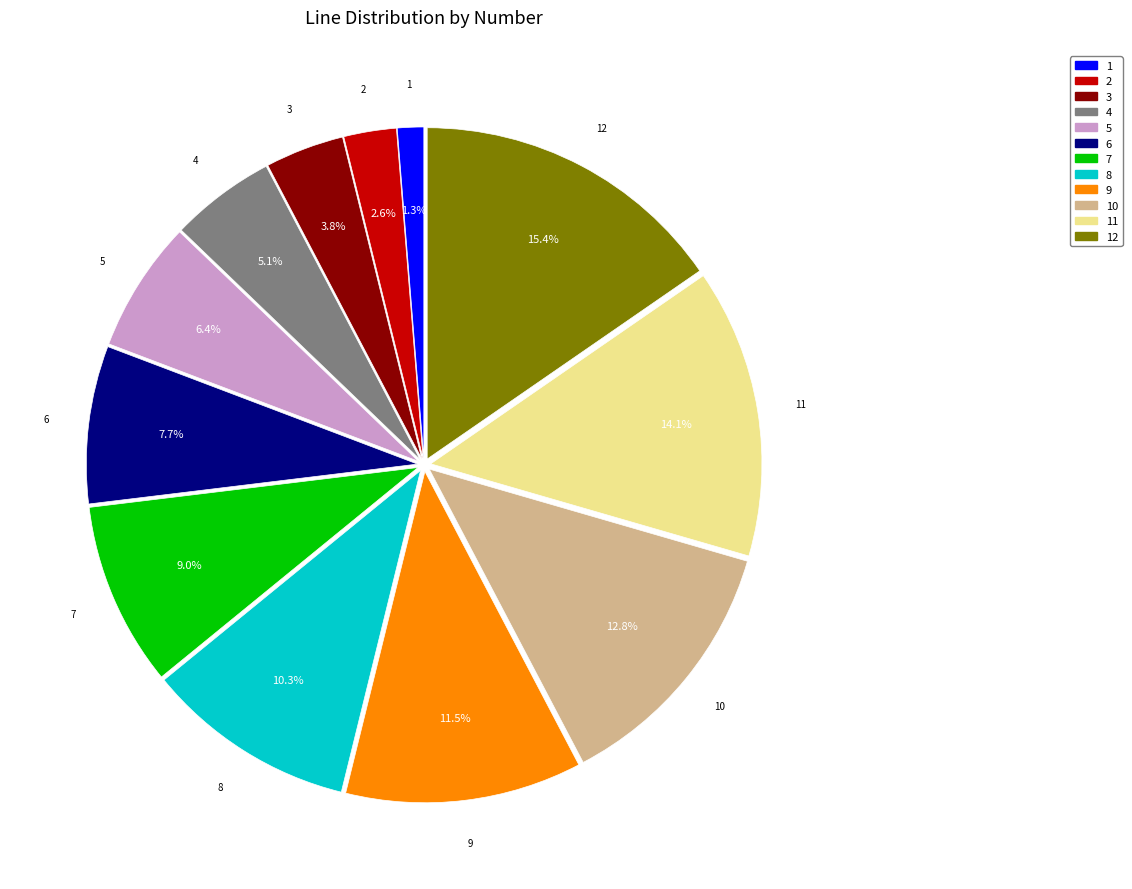

Is there a majority slice in this chart?

No